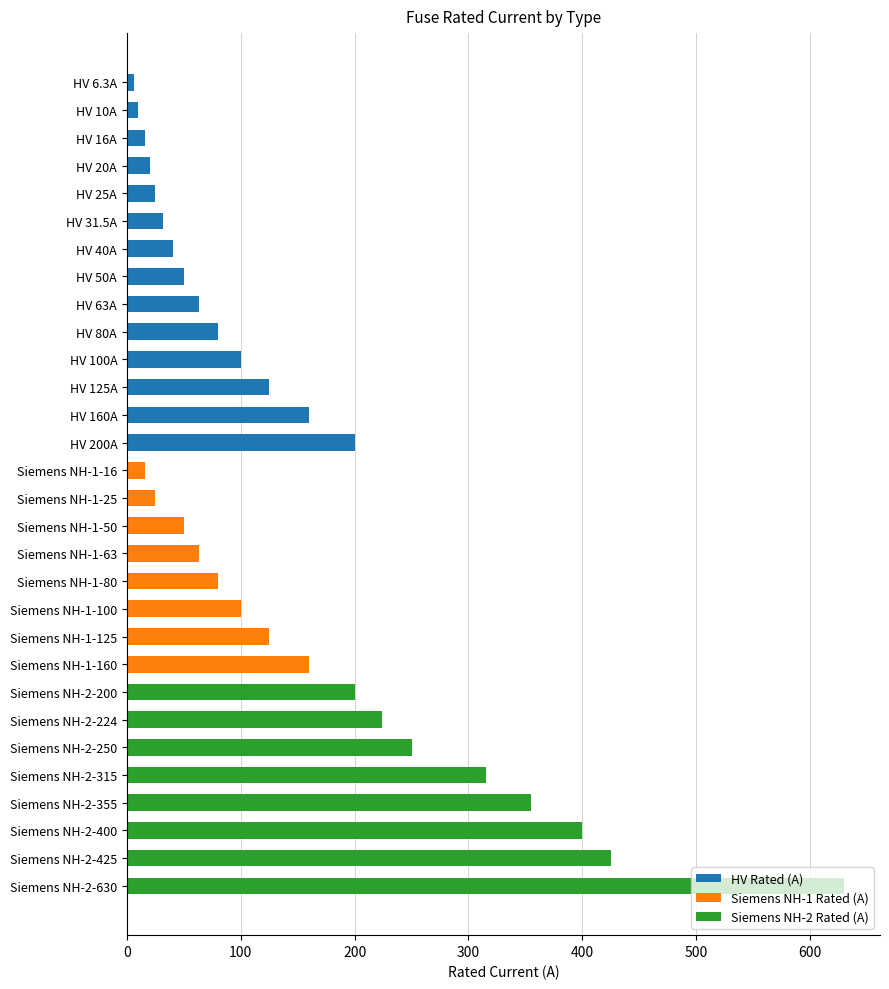

What is the sum of all HV Rated (A) values?

926.8